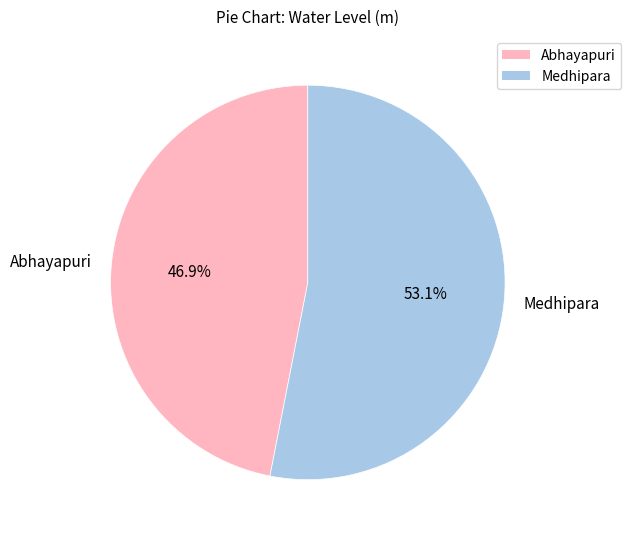

True or false: Abhayapuri accounts for 47% of the total.

True